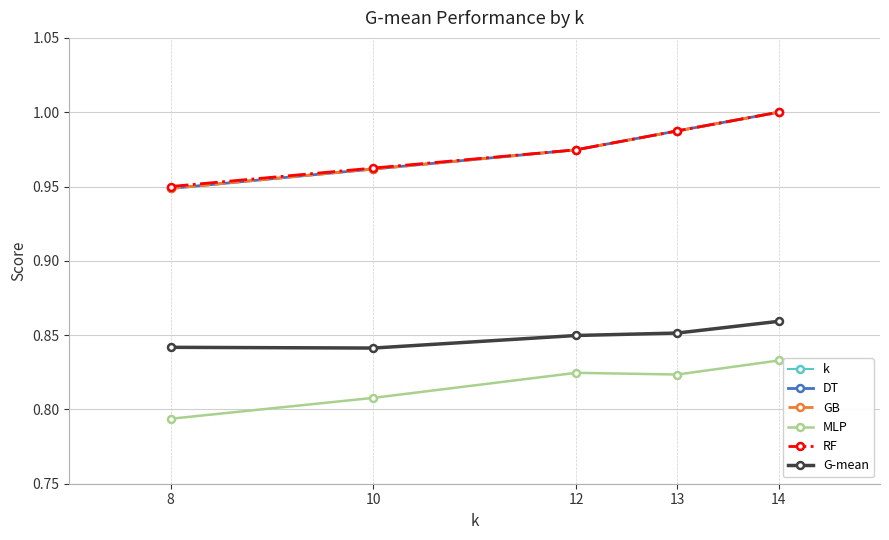

At 14, list the series in order from largest to smallest.

k, DT, GB, RF, G-mean, MLP